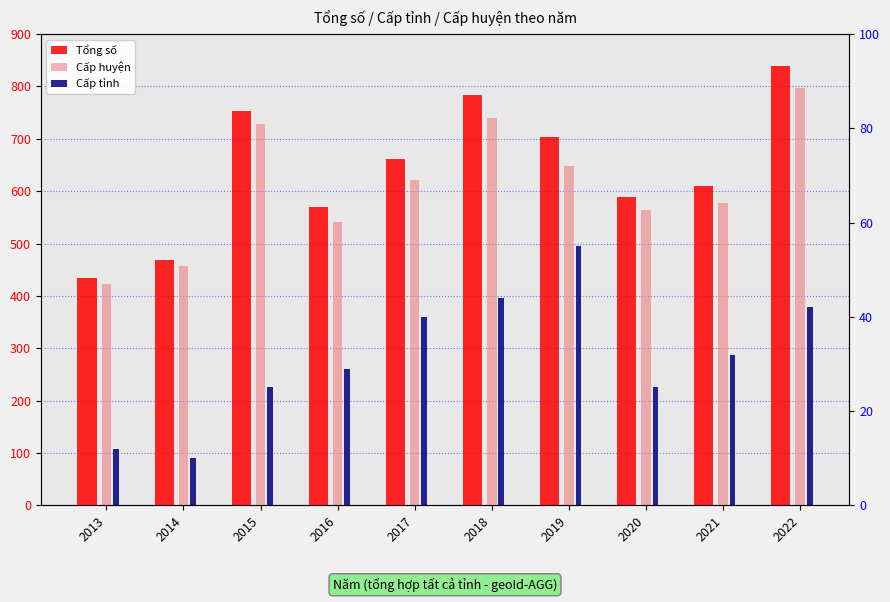

The Tổng số series shows 402 at 2022. True or false?

False